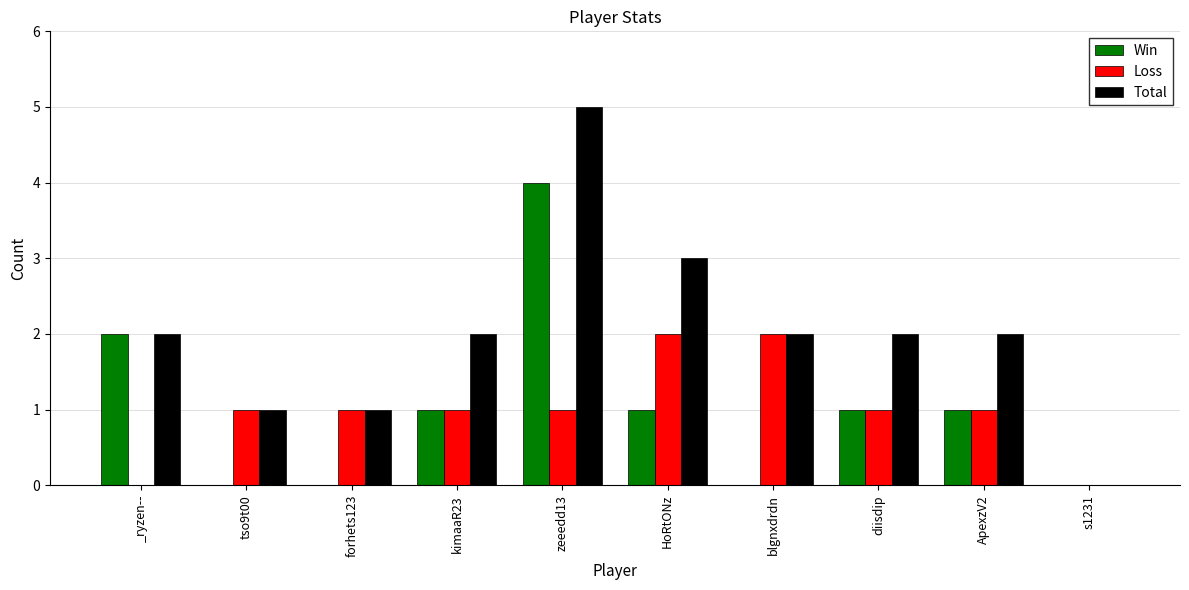

Read the Total value at zeeedd13.

5